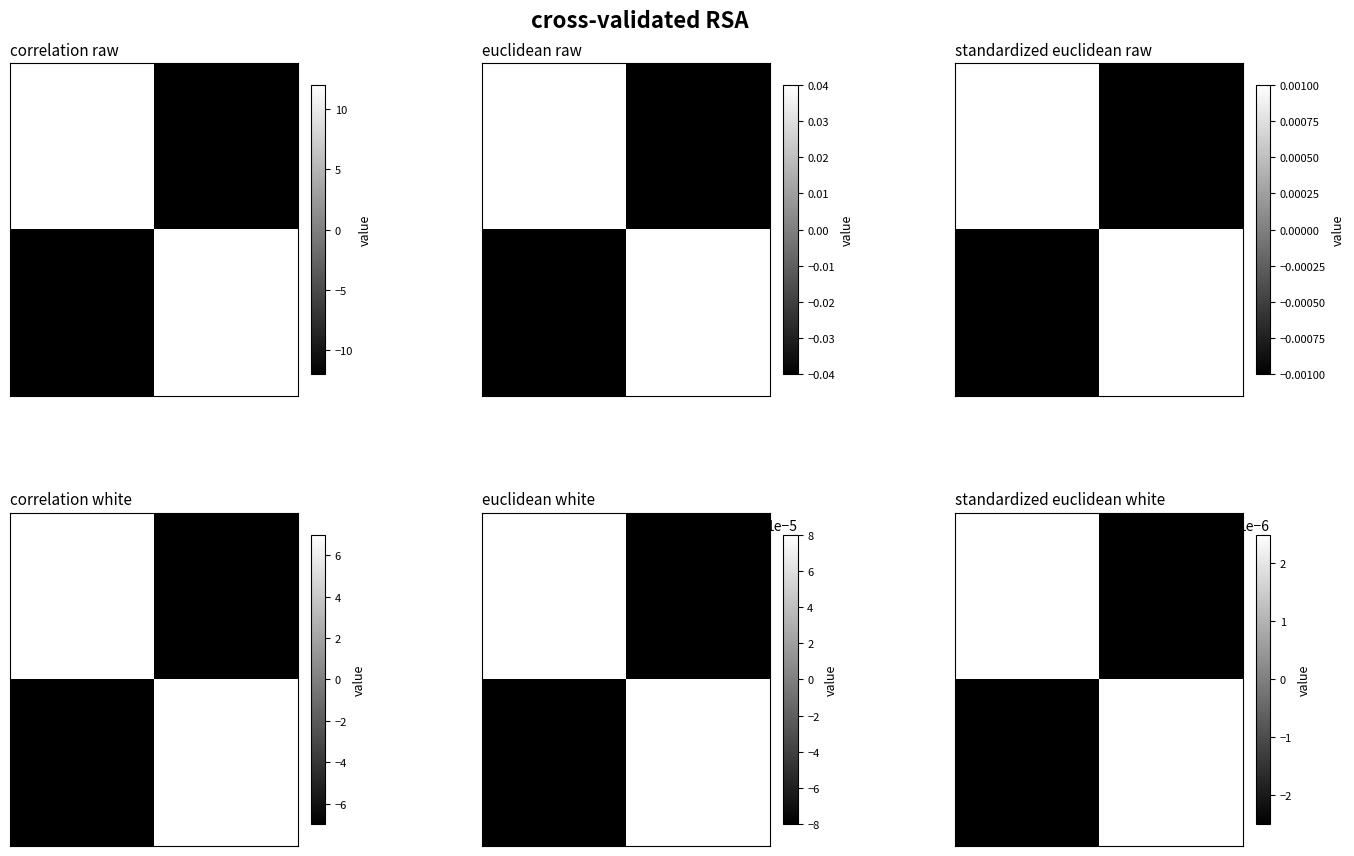

Rank the series at 0 from highest to lowest value.

row_0, row_1